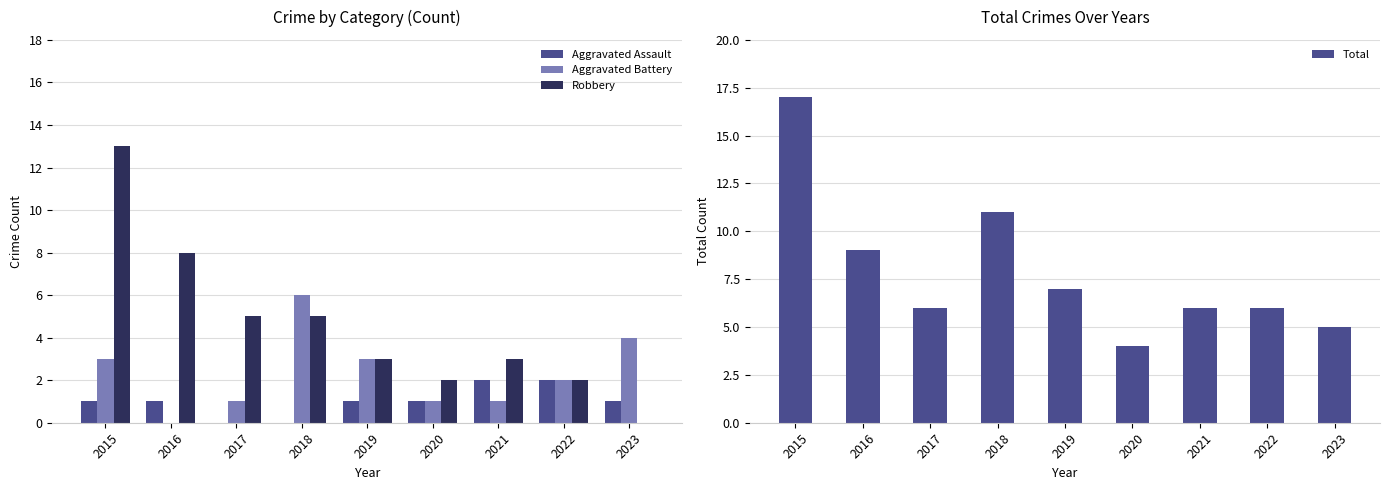

What is the total value across all series at 2019?

14